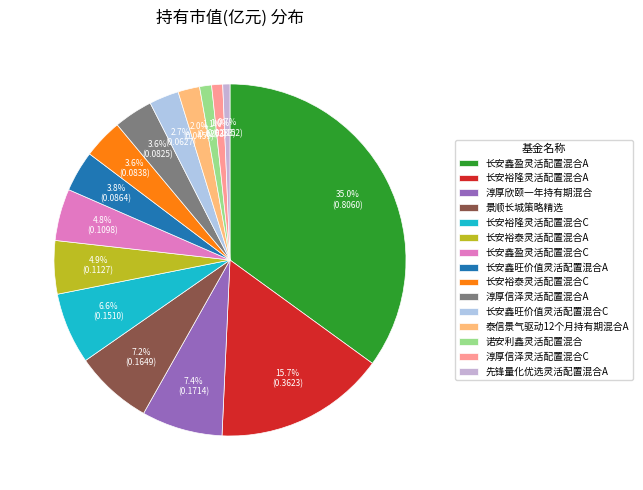

Do 长安鑫旺价值灵活配置混合C and 泰信景气驱动12个月持有期混合A together represent more than half of the pie?

No